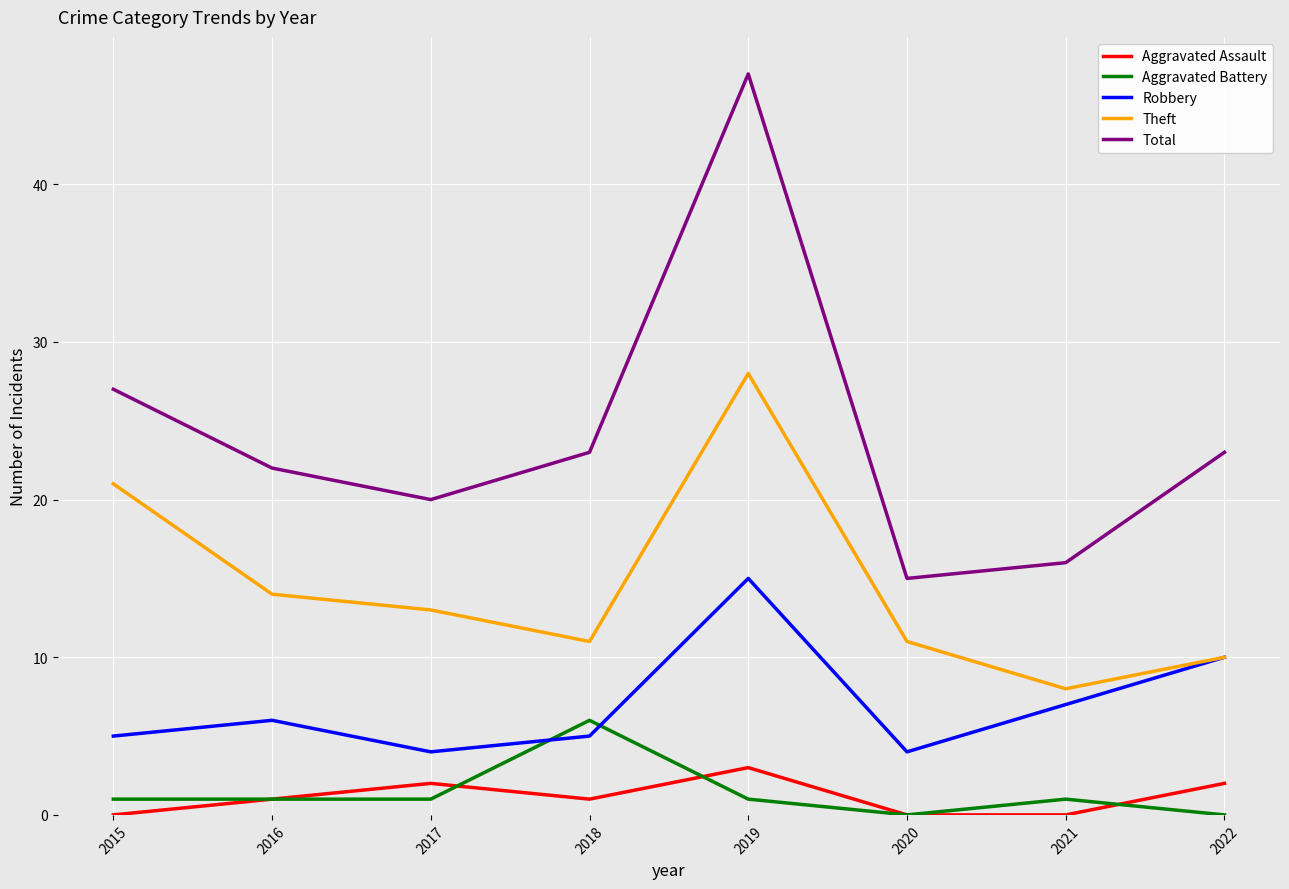

What is the difference between the second highest and second lowest values in the Total series?

11